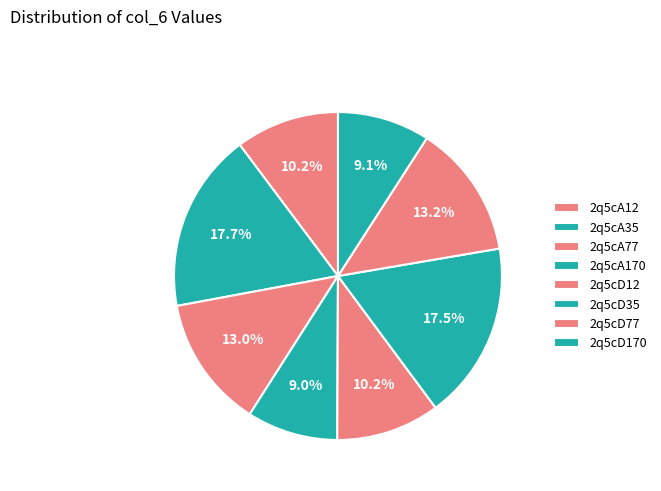

What is the total percentage of 2q5cD12 and 2q5cA12?

20.5%